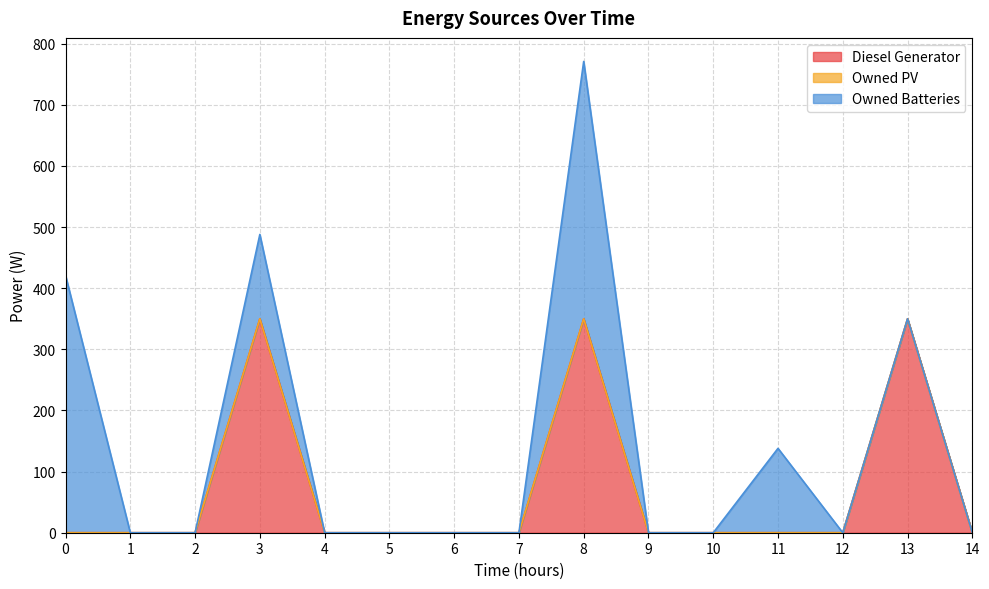

What are all the series names shown in the legend?

Diesel Generator, Owned PV, Owned Batteries